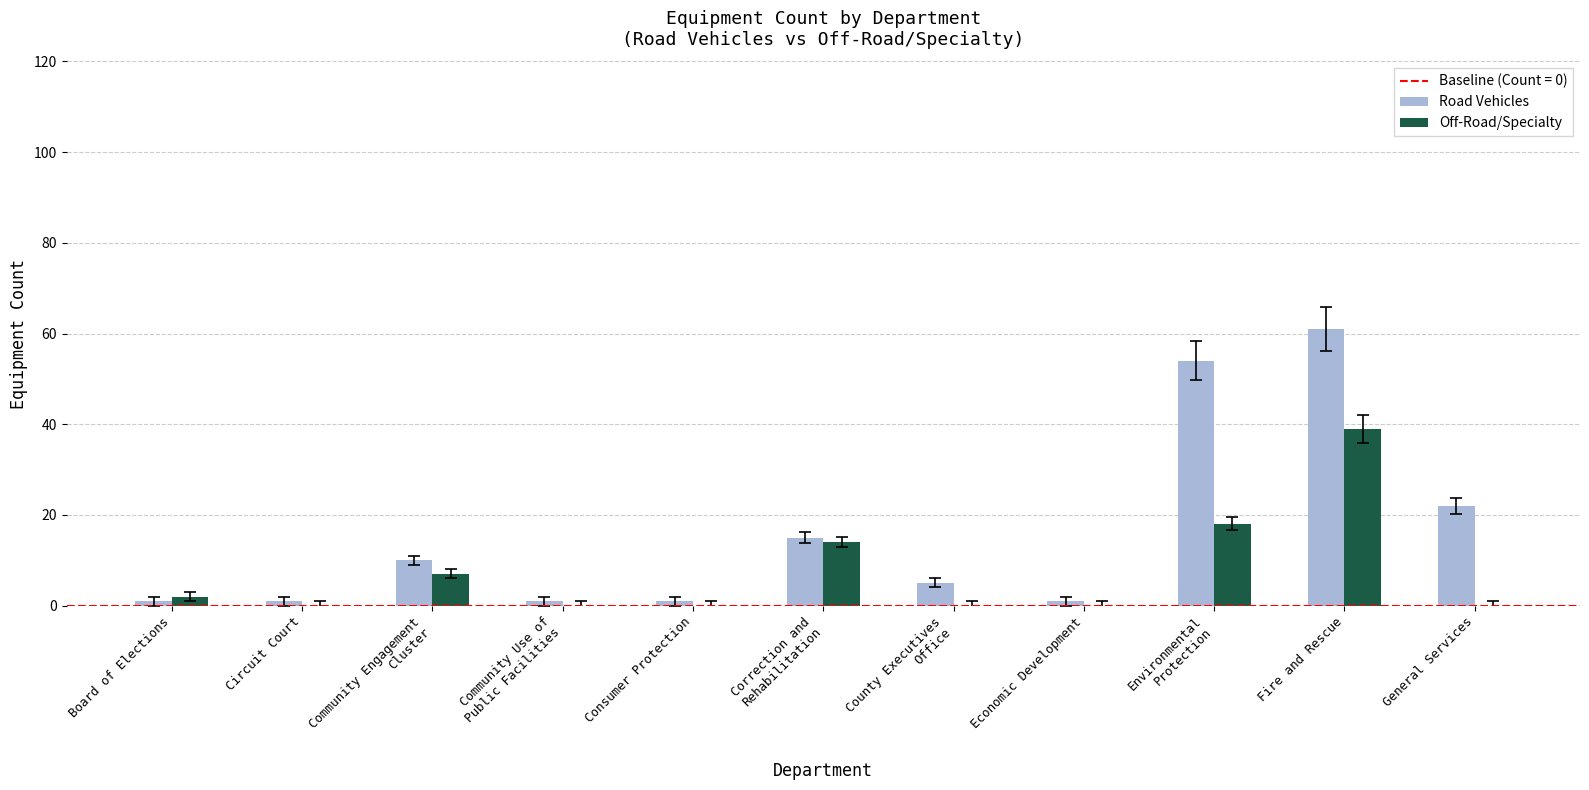

Reading right to left, transcribe all the data shown in this chart.

Road Vehicles: General Services=22	Fire and Rescue=61	Environmental
Protection=54	Economic Development=1	County Executives
Office=5	Correction and
Rehabilitation=15	Consumer Protection=1	Community Use of
Public Facilities=1	Community Engagement
Cluster=10	Circuit Court=1	Board of Elections=1
Off-Road/Specialty: General Services=0	Fire and Rescue=39	Environmental
Protection=18	Economic Development=0	County Executives
Office=0	Correction and
Rehabilitation=14	Consumer Protection=0	Community Use of
Public Facilities=0	Community Engagement
Cluster=7	Circuit Court=0	Board of Elections=2